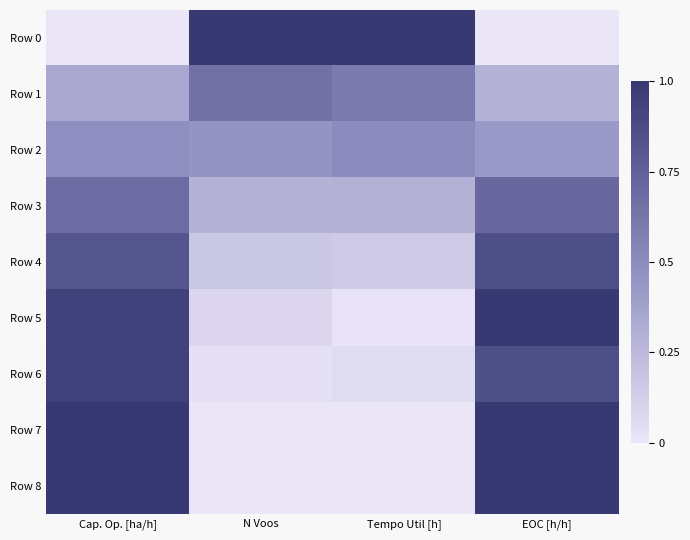

What is the difference between the second highest and second lowest values in the Row 0 series?

1.0